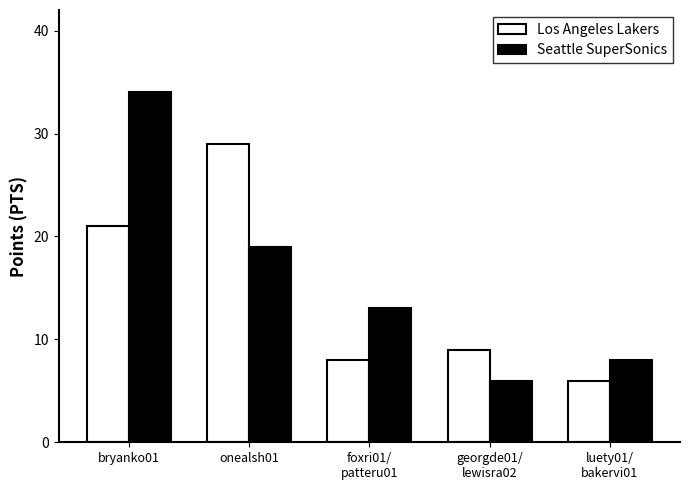

Reading left to right, transcribe all the data shown in this chart.

Los Angeles Lakers: bryanko01=21	onealsh01=29	foxri01/
patteru01=8	georgde01/
lewisra02=9	luety01/
bakervi01=6
Seattle SuperSonics: bryanko01=34	onealsh01=19	foxri01/
patteru01=13	georgde01/
lewisra02=6	luety01/
bakervi01=8